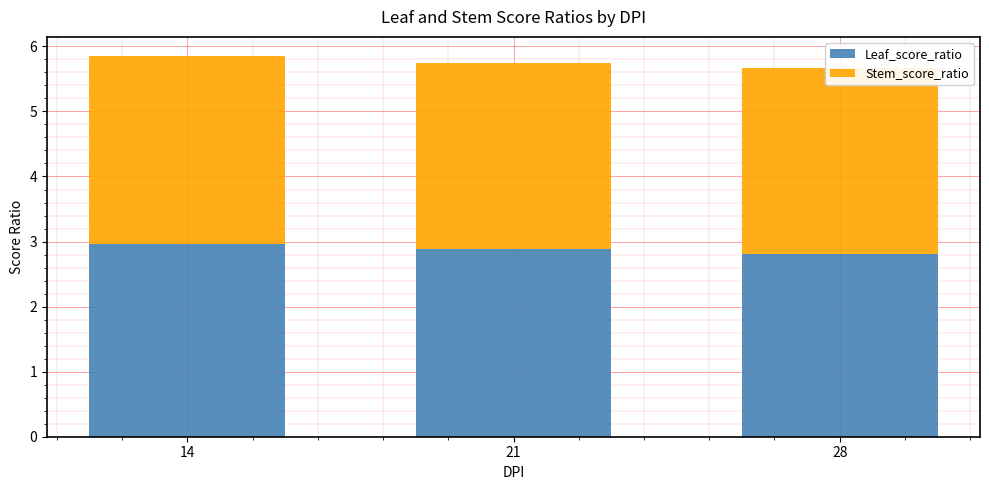

The value of Leaf_score_ratio at 21 is 2.9. True or false?

True